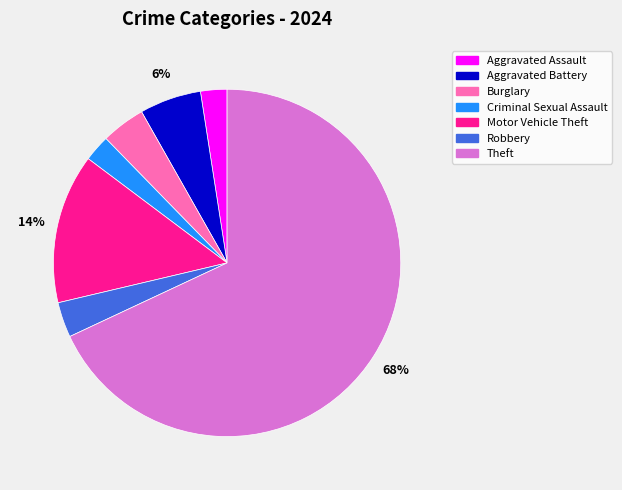

Combined, do Burglary and Aggravated Assault account for over 50%?

No